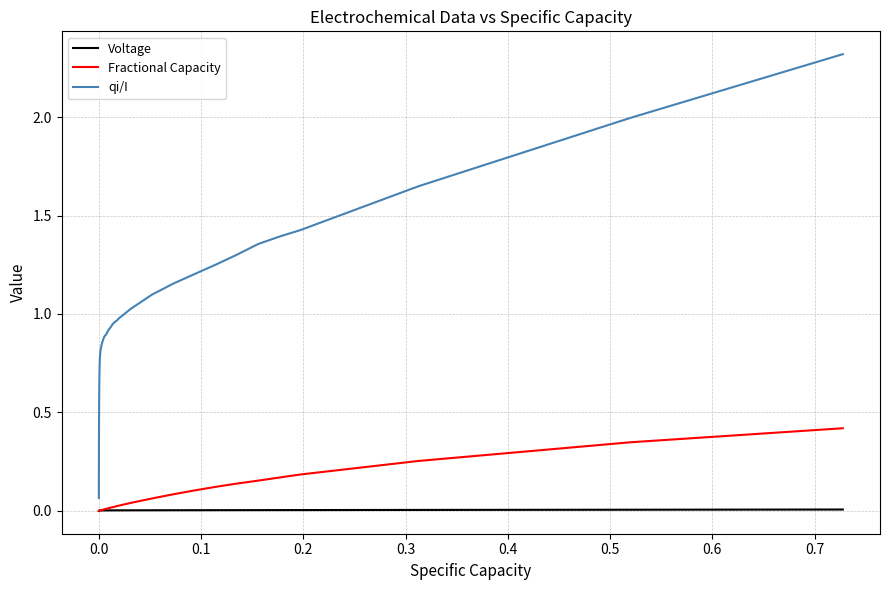

How many lines are shown in the chart?

3